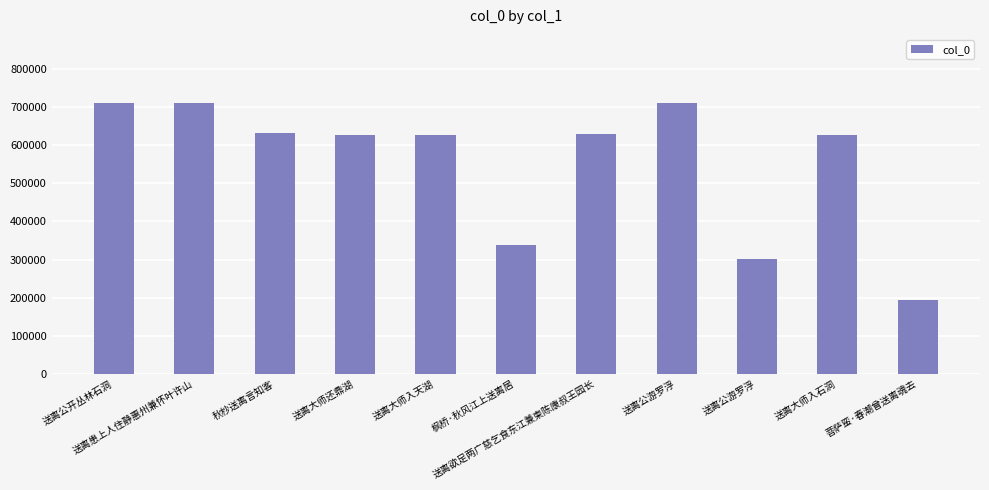

What is the change in value from 送离患上人住静惠州兼怀叶许山 to 秋杪送离言知客?

-80335